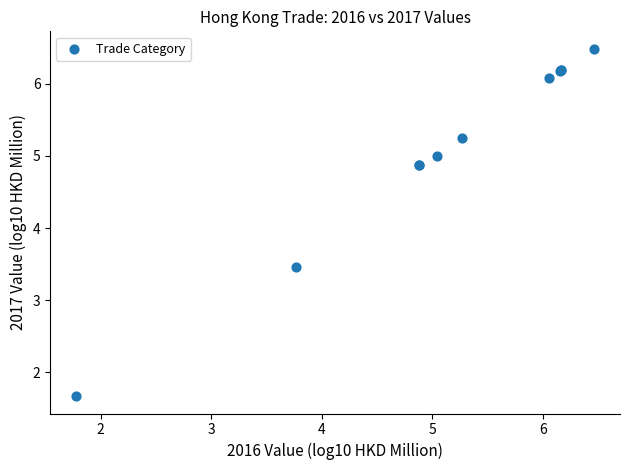

What Y value in the scatter plot is closest to 4?

3.5